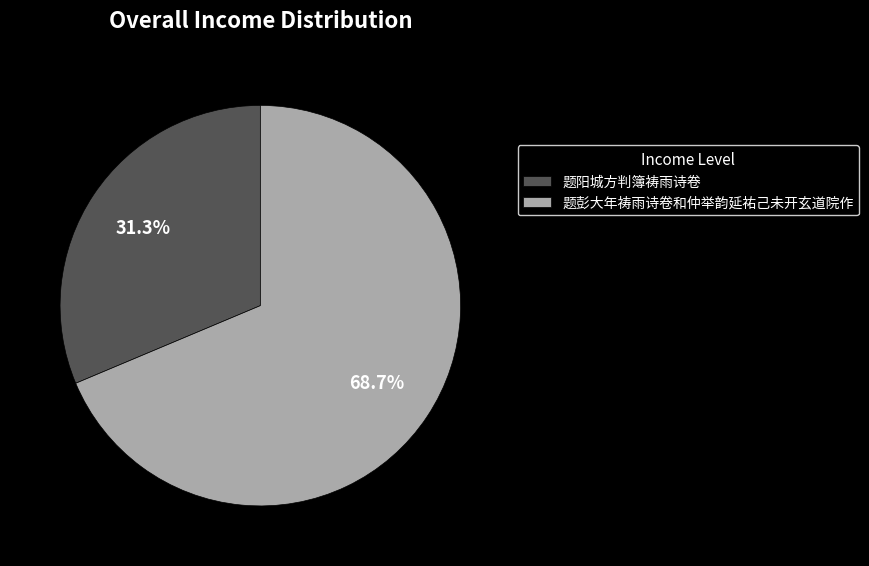

Rank the categories by value from highest to lowest.

题彭大年祷雨诗卷和仲举韵延祐己未开玄道院作, 题阳城方判簿祷雨诗卷